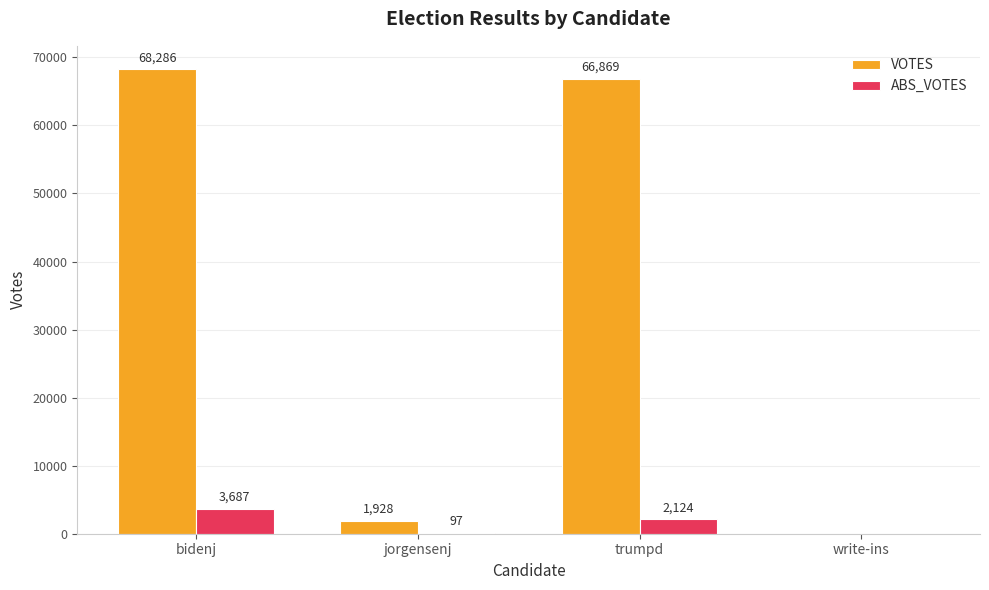

Reading left to right, extract all data points from this chart.

VOTES: bidenj=68286	jorgensenj=1928	trumpd=66869	write-ins=0
ABS_VOTES: bidenj=3687	jorgensenj=97	trumpd=2124	write-ins=0